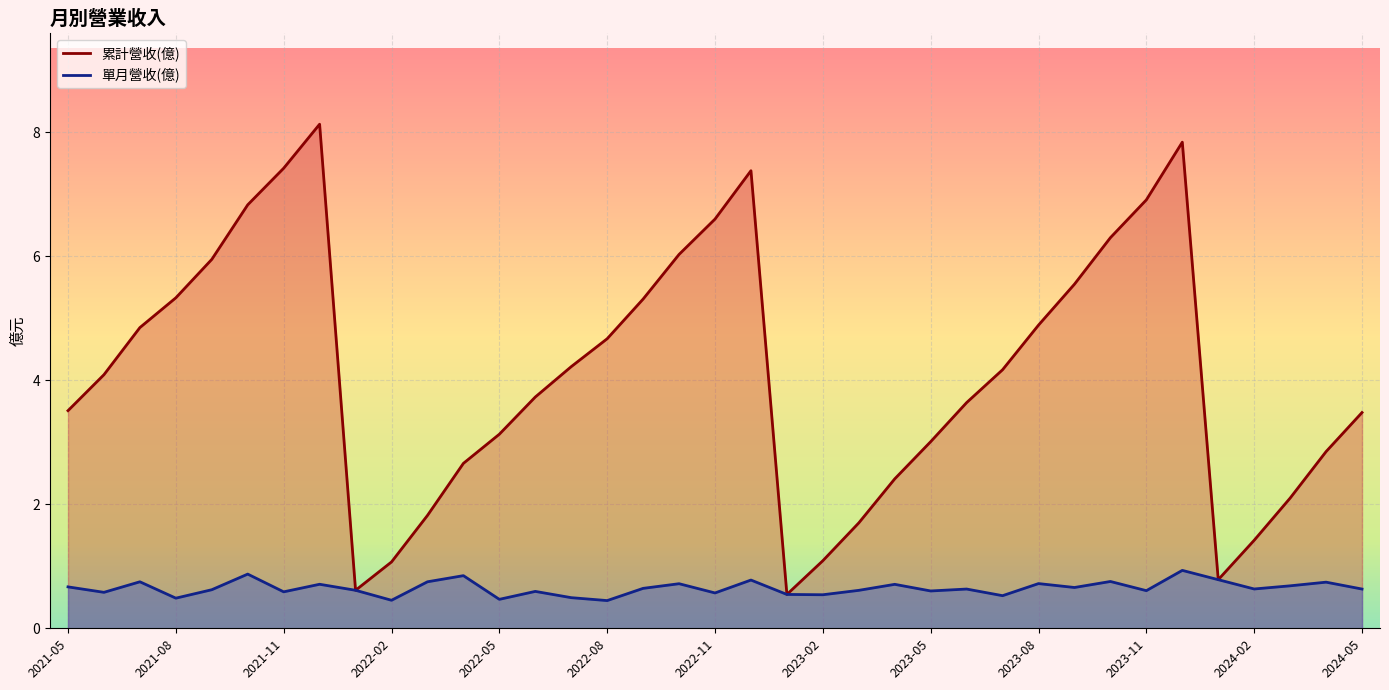

How many data points in 累計營收(億) are less than 4?

18